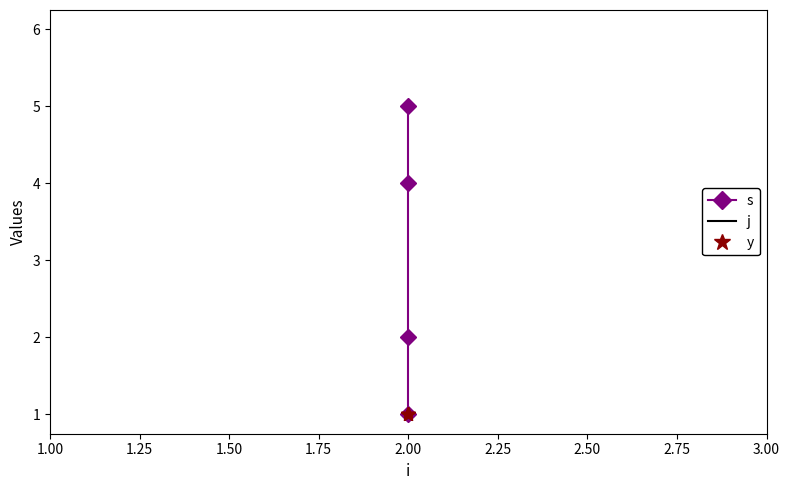

Rank the series by their maximum value, from highest to lowest.

j, s, y